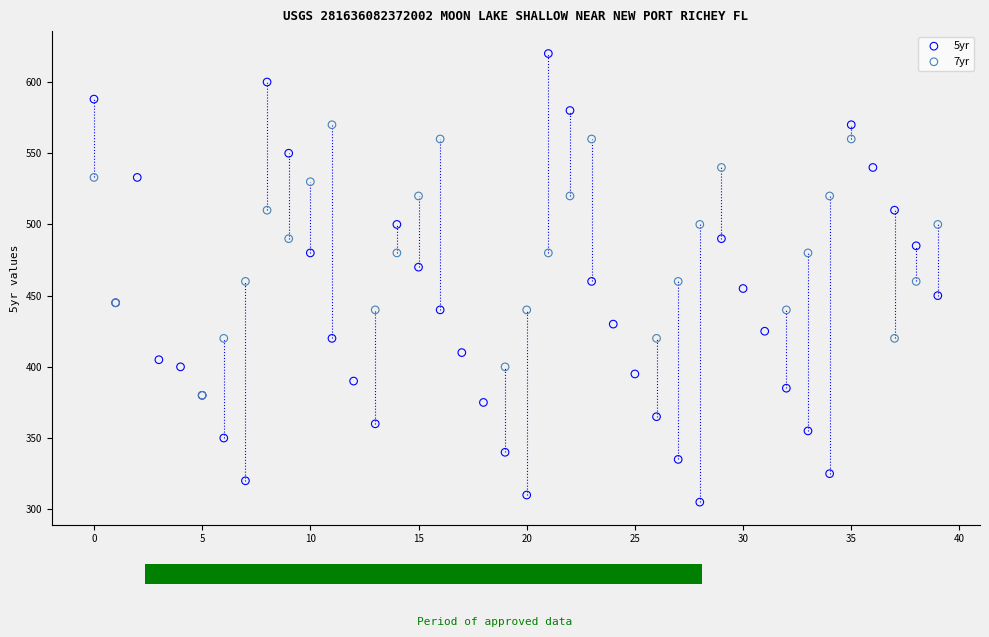

Which series contains the highest Y value?

5yr